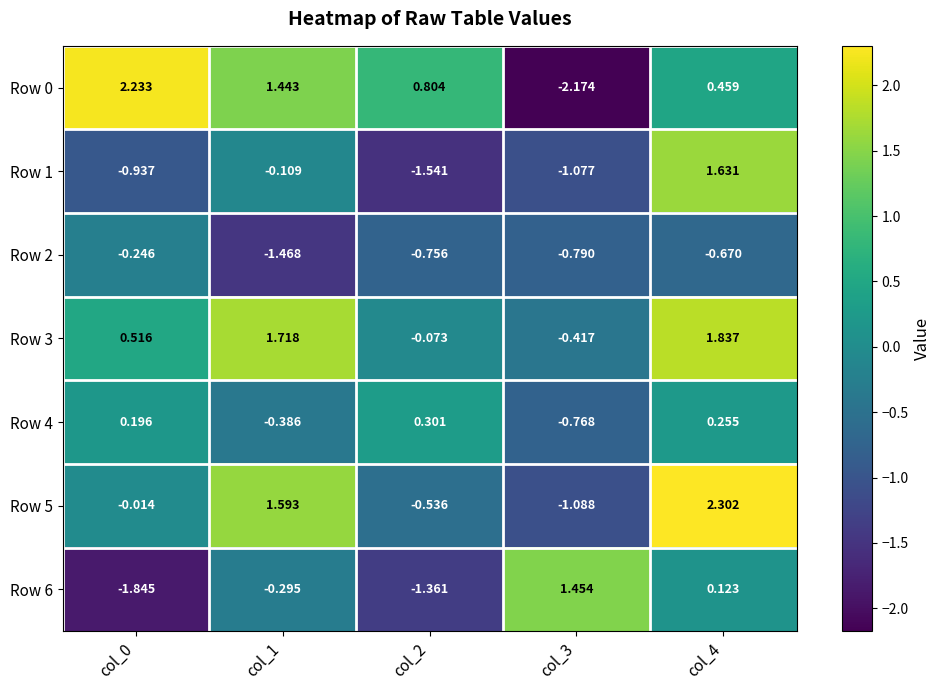

Is the value of Row 1 at col_0 greater than the value of Row 2 at col_4?

No